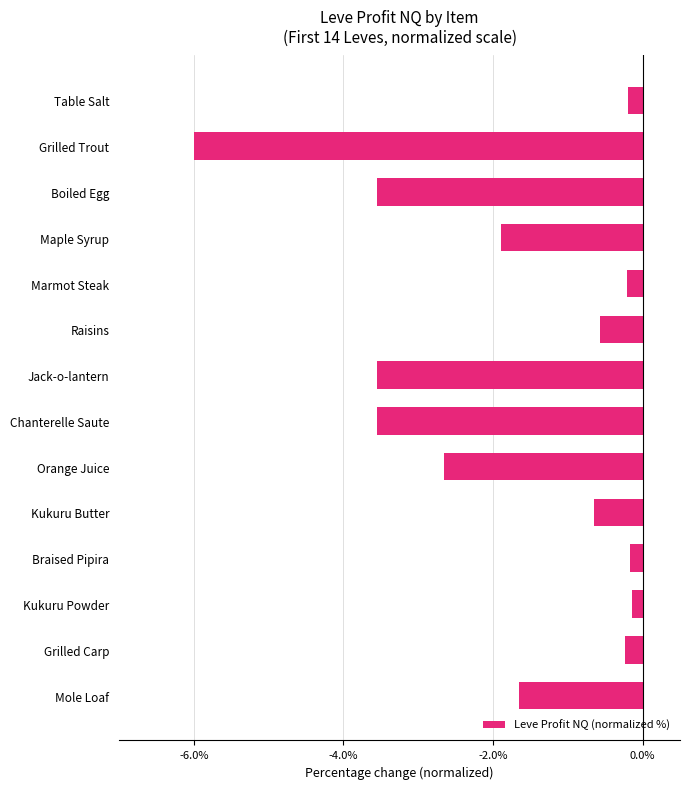

What is the change in value from Grilled Trout to Braised Pipira?

+5.8